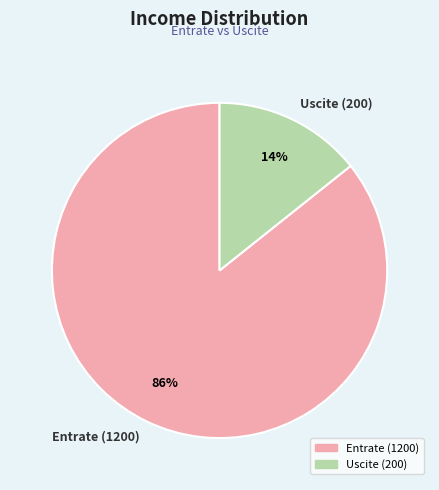

The Uscite (200) slice represents 23% of the pie. True or false?

False